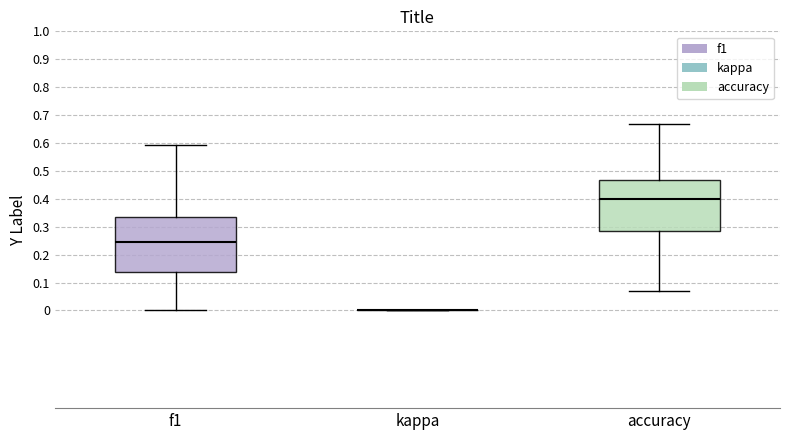

Reading left to right, read every box against the y-axis: the position of its median line, the range the box covers, and the ends of its whiskers. The values are not printed on the chart, so give them approximately, as read against the axis.

f1: median 0.25, box 0.14 to 0.33, whiskers 0.00 to 0.59
kappa: box collapsed to a line at 0.00, whiskers 0.00 to 0.00
accuracy: median 0.40, box 0.29 to 0.47, whiskers 0.07 to 0.67